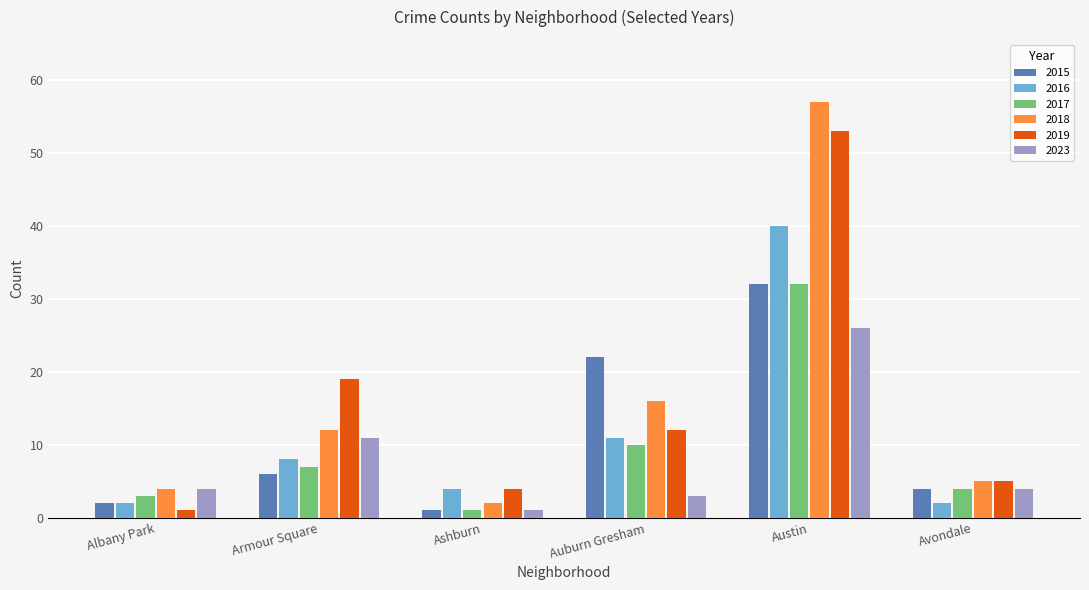

Which series has the largest range (max minus min)?

2018